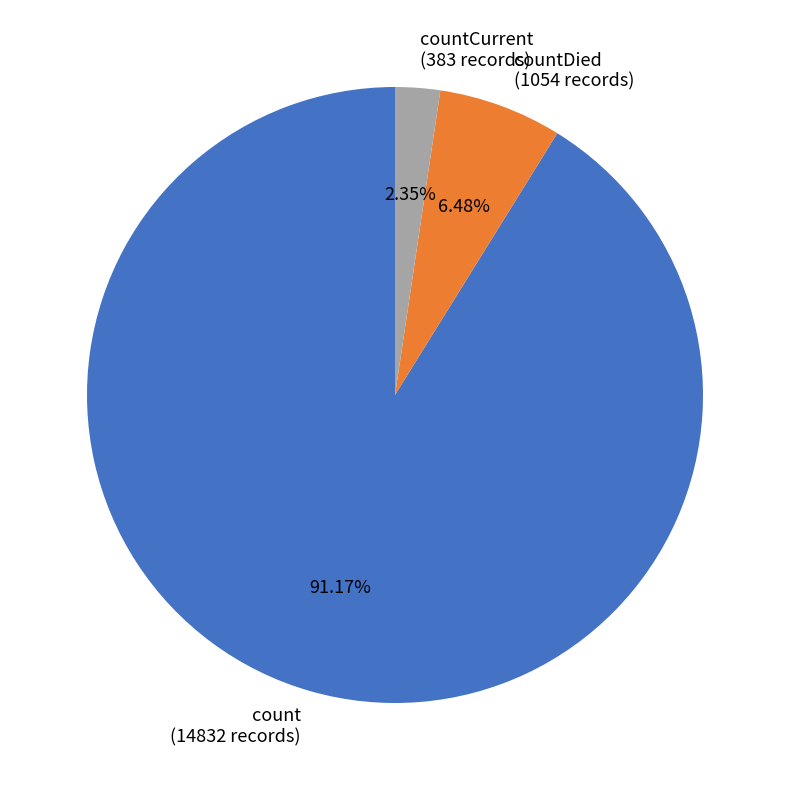

To the nearest percent, what is the difference between the largest and smallest slice percentages?

89%